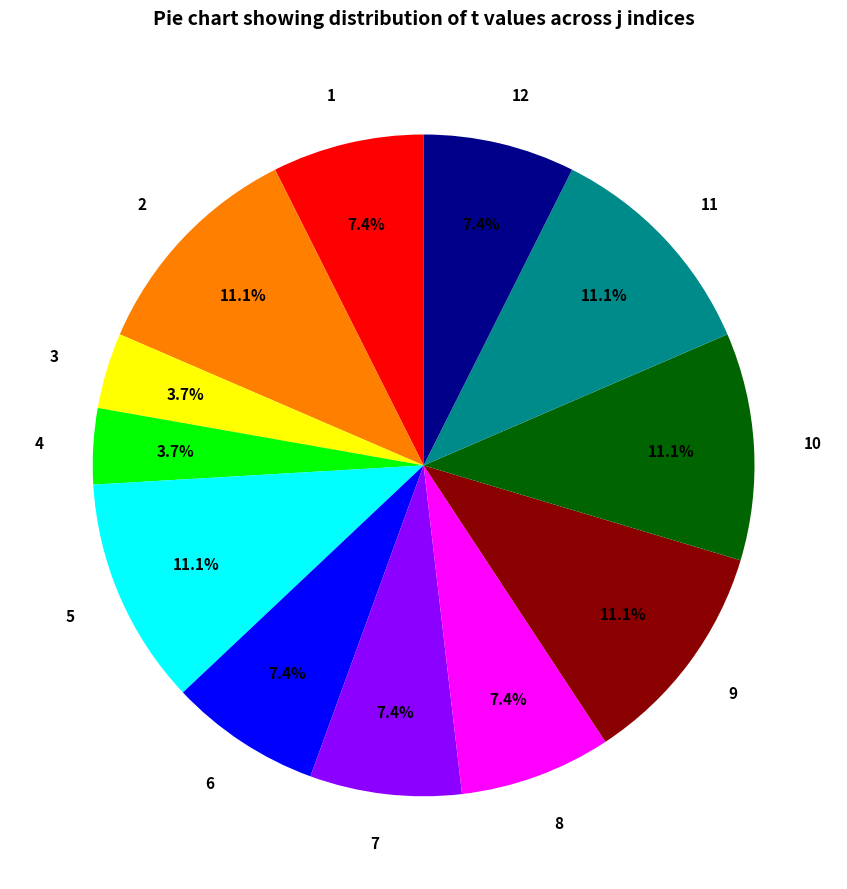

Is 11 the majority of the pie?

No